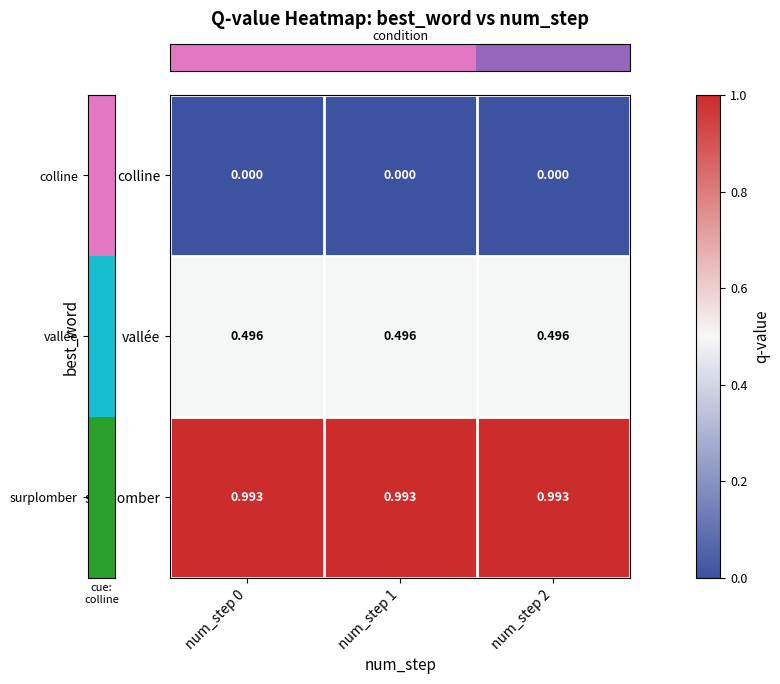

What is the total value across all series at num_step 0?

1.5